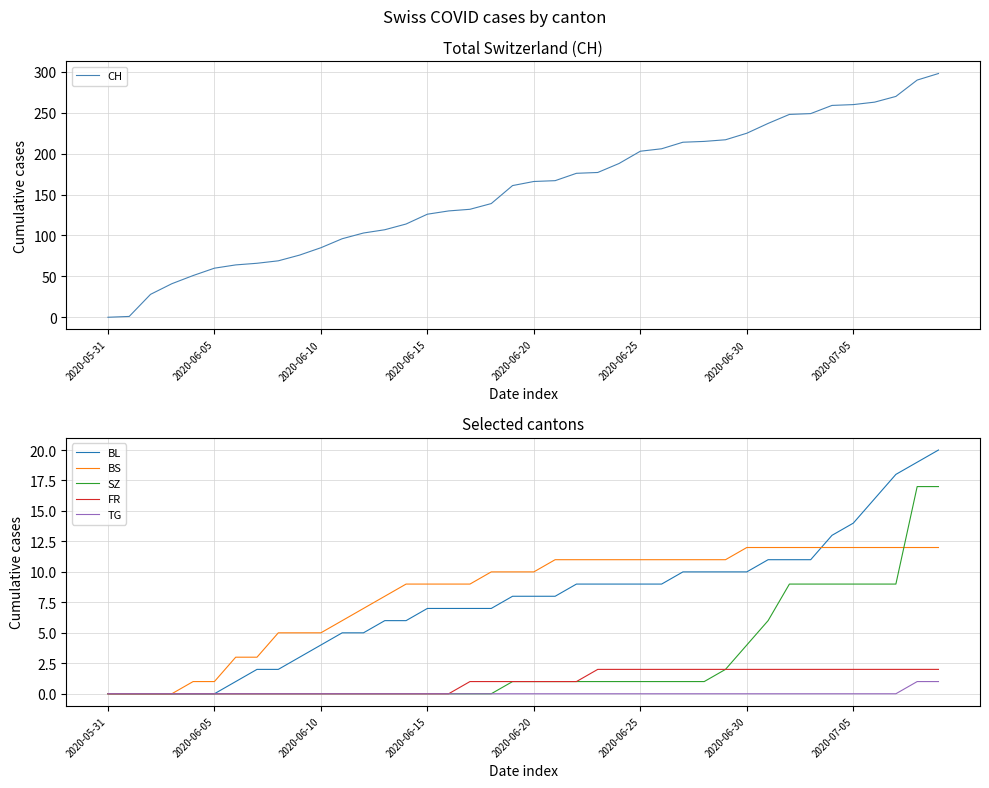

Is it true that TG equals 0 at 23?

True